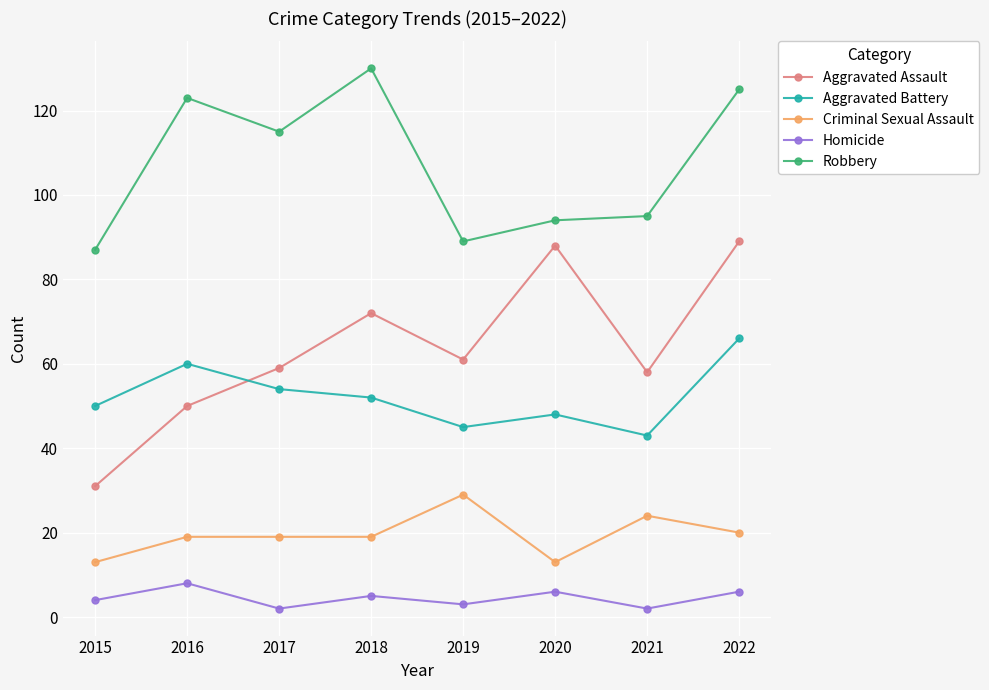

List the series in order of their peak value, highest first.

Robbery, Aggravated Assault, Aggravated Battery, Criminal Sexual Assault, Homicide